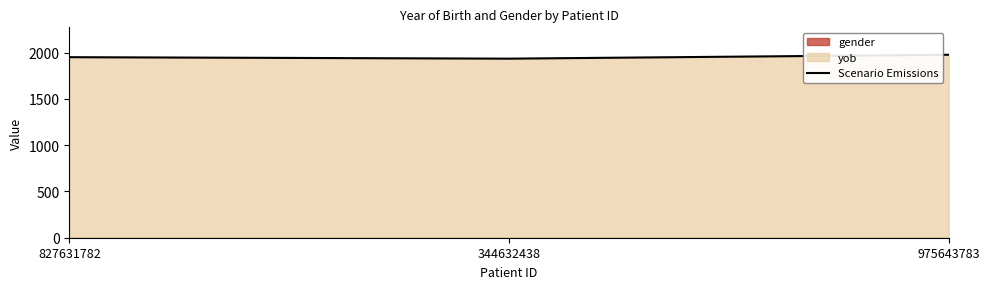

What is the sum of the values at 344632438 and 827631782?

3888